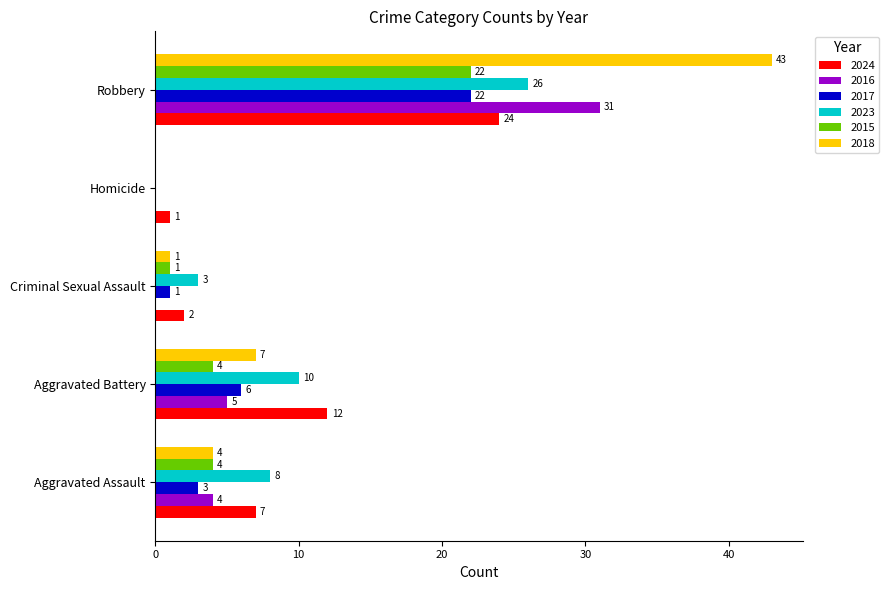

Is it true that 2015 equals 22 at Robbery?

True